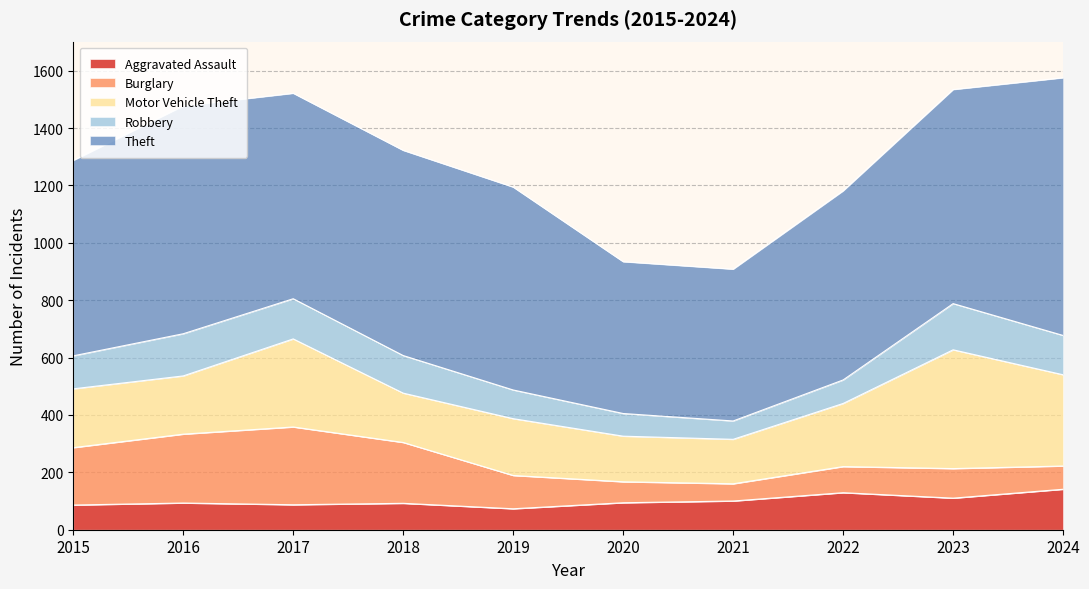

How many lines are shown in the chart?

5